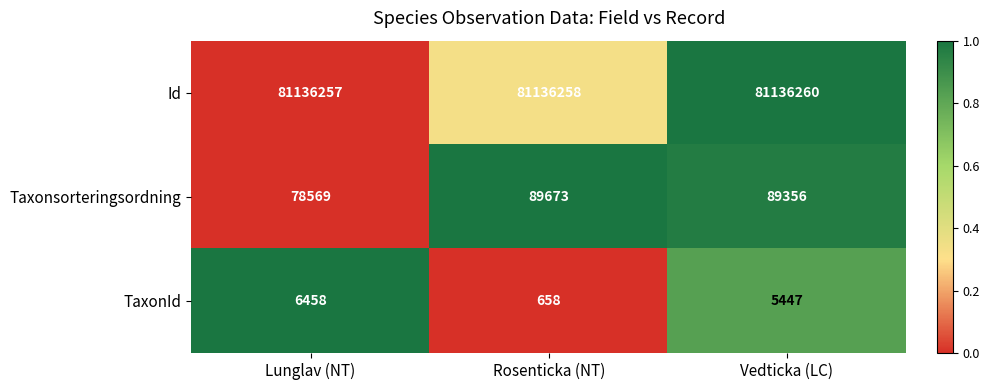

Rank the categories by Taxonsorteringsordning value from highest to lowest.

Rosenticka (NT), Vedticka (LC), Lunglav (NT)